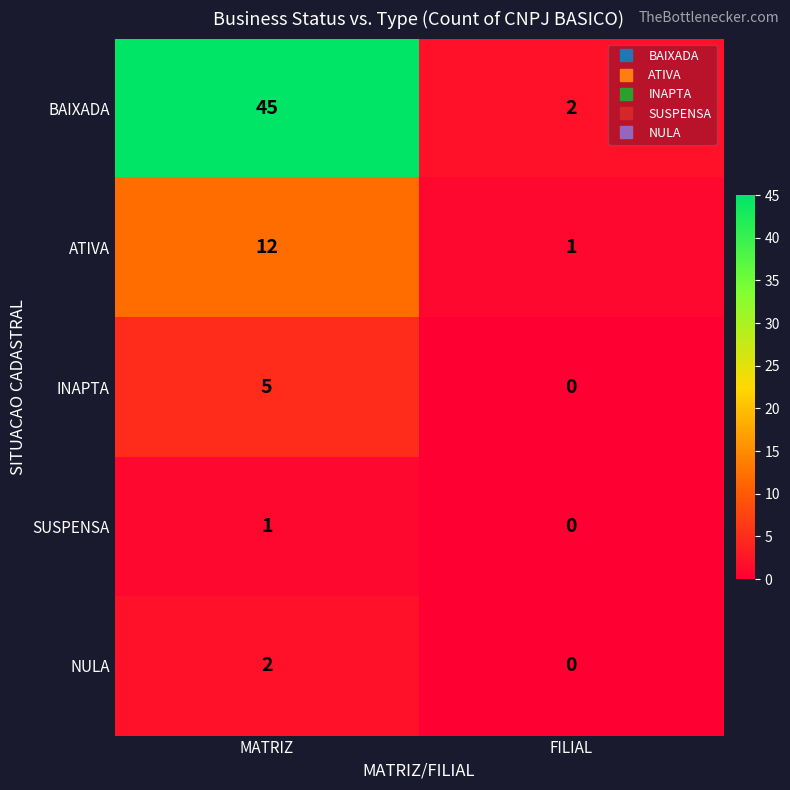

Reading right to left, extract all data points from this chart.

BAIXADA: FILIAL=2	MATRIZ=45
ATIVA: FILIAL=1	MATRIZ=12
INAPTA: FILIAL=0	MATRIZ=5
SUSPENSA: FILIAL=0	MATRIZ=1
NULA: FILIAL=0	MATRIZ=2